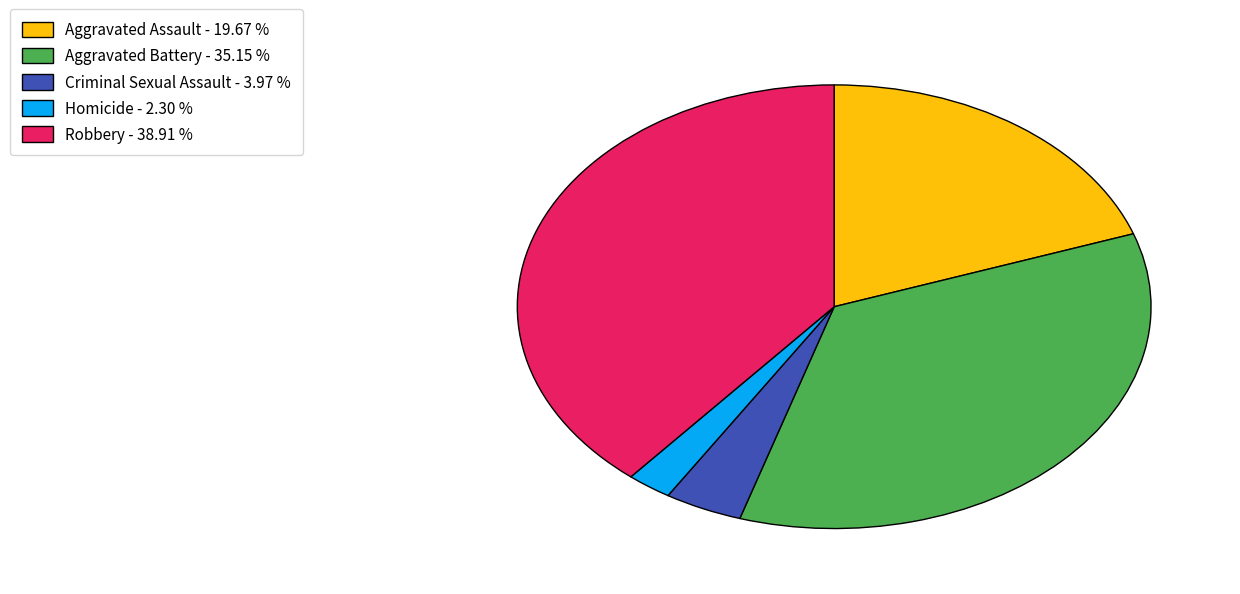

Does Aggravated Battery account for over 50% of the chart?

No